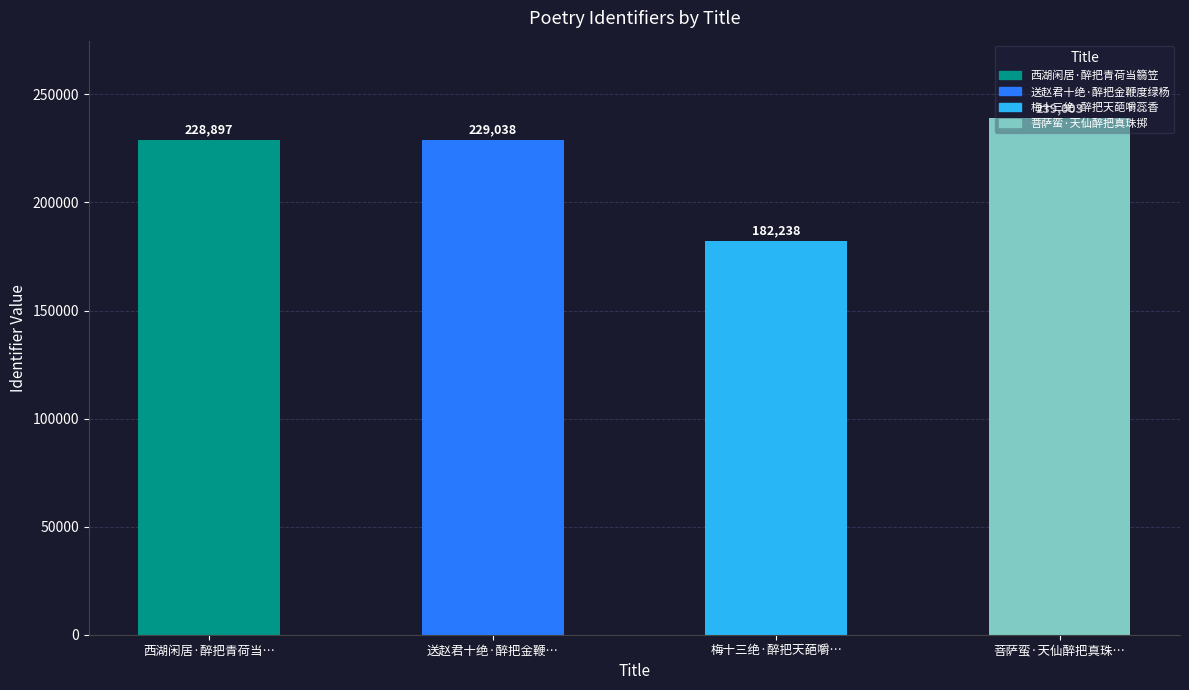

What is the approximate value at 送赵君十绝·醉把金鞭…, to the nearest 100?

229000